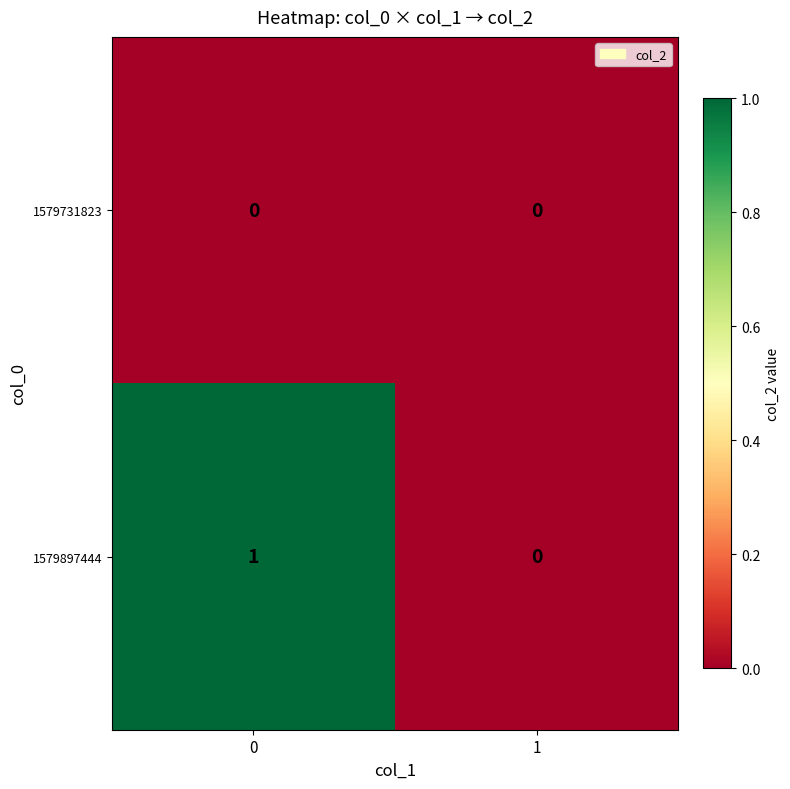

Rank the series by their average value, from lowest to highest.

1579731823, 1579897444